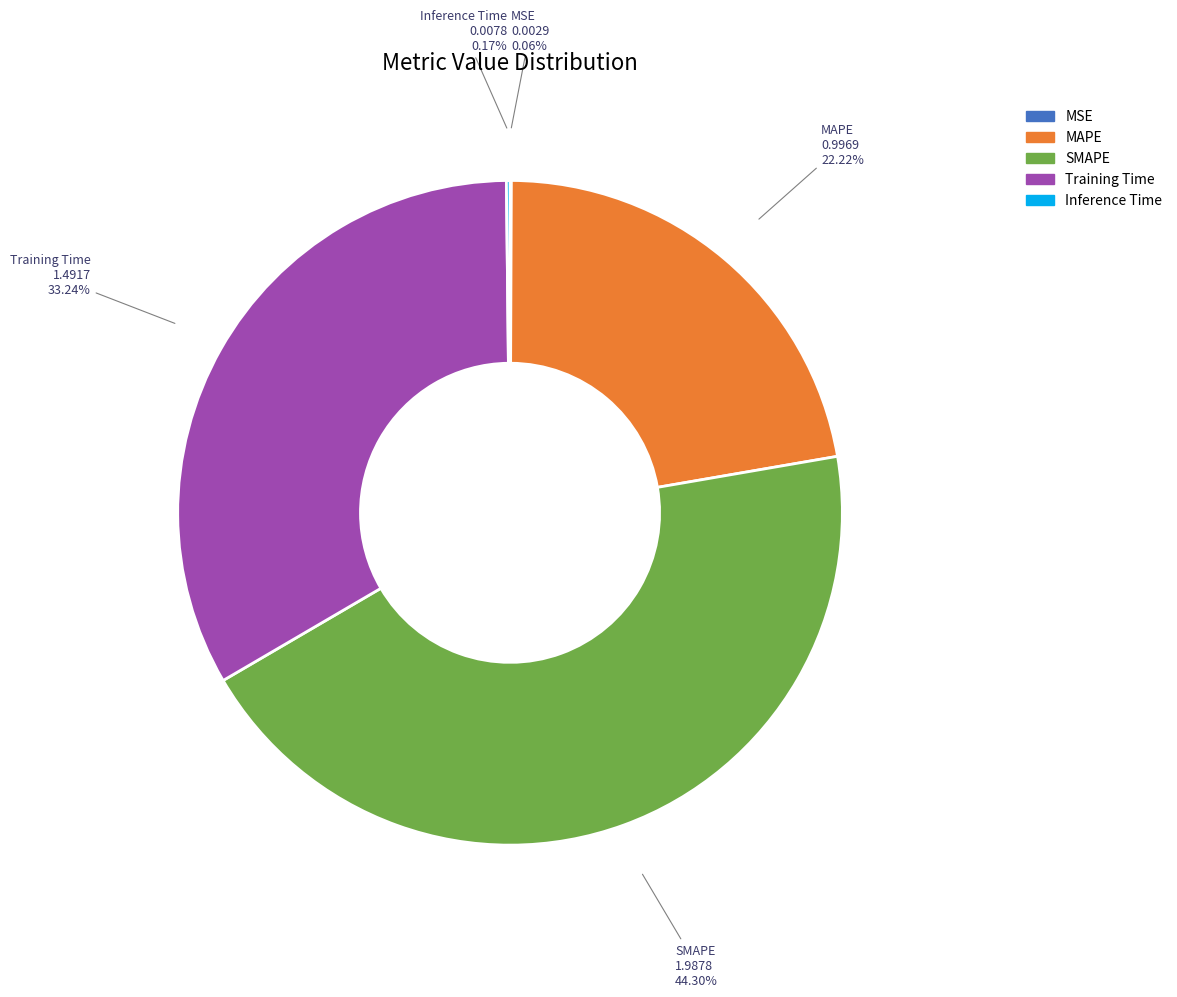

Combined, what portion of the pie is MAPE and SMAPE?

66.5%